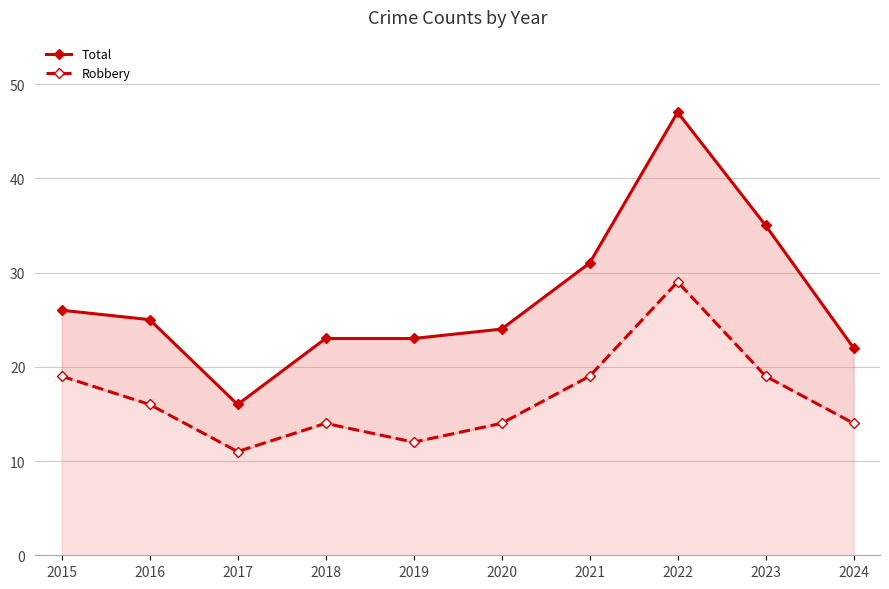

At which category does the chart reach its minimum across all series?

2017